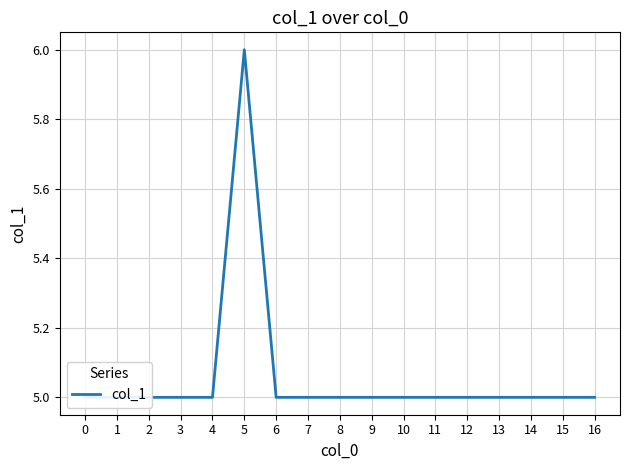

Count the values in the range 5 to 6.

17